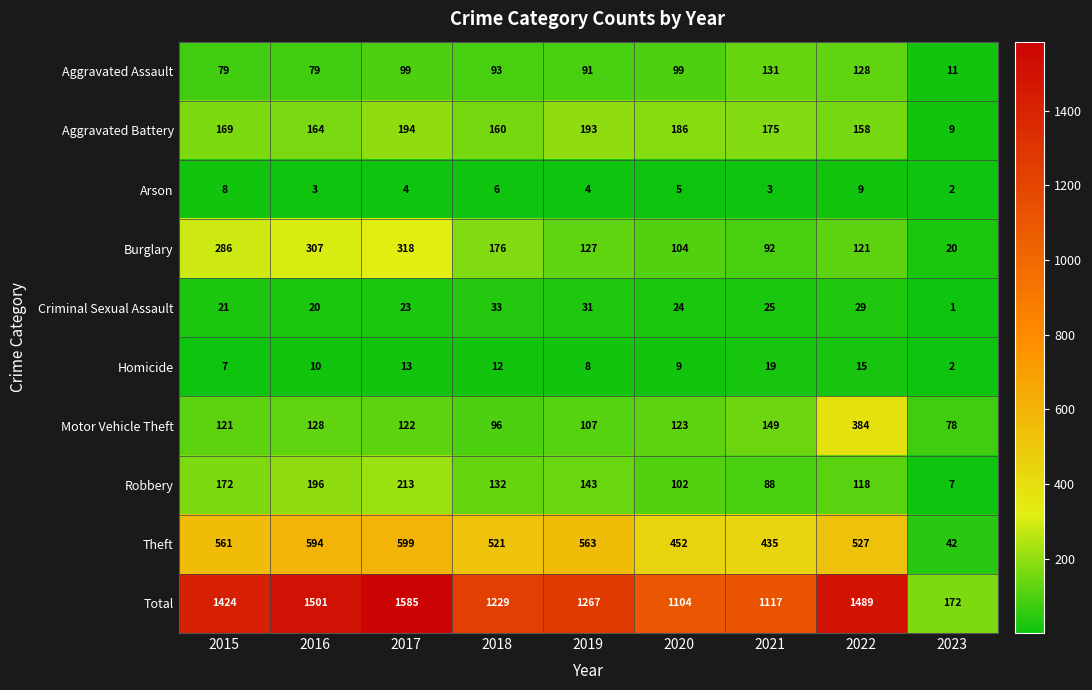

At how many categories does at least one series exceed 870?

8